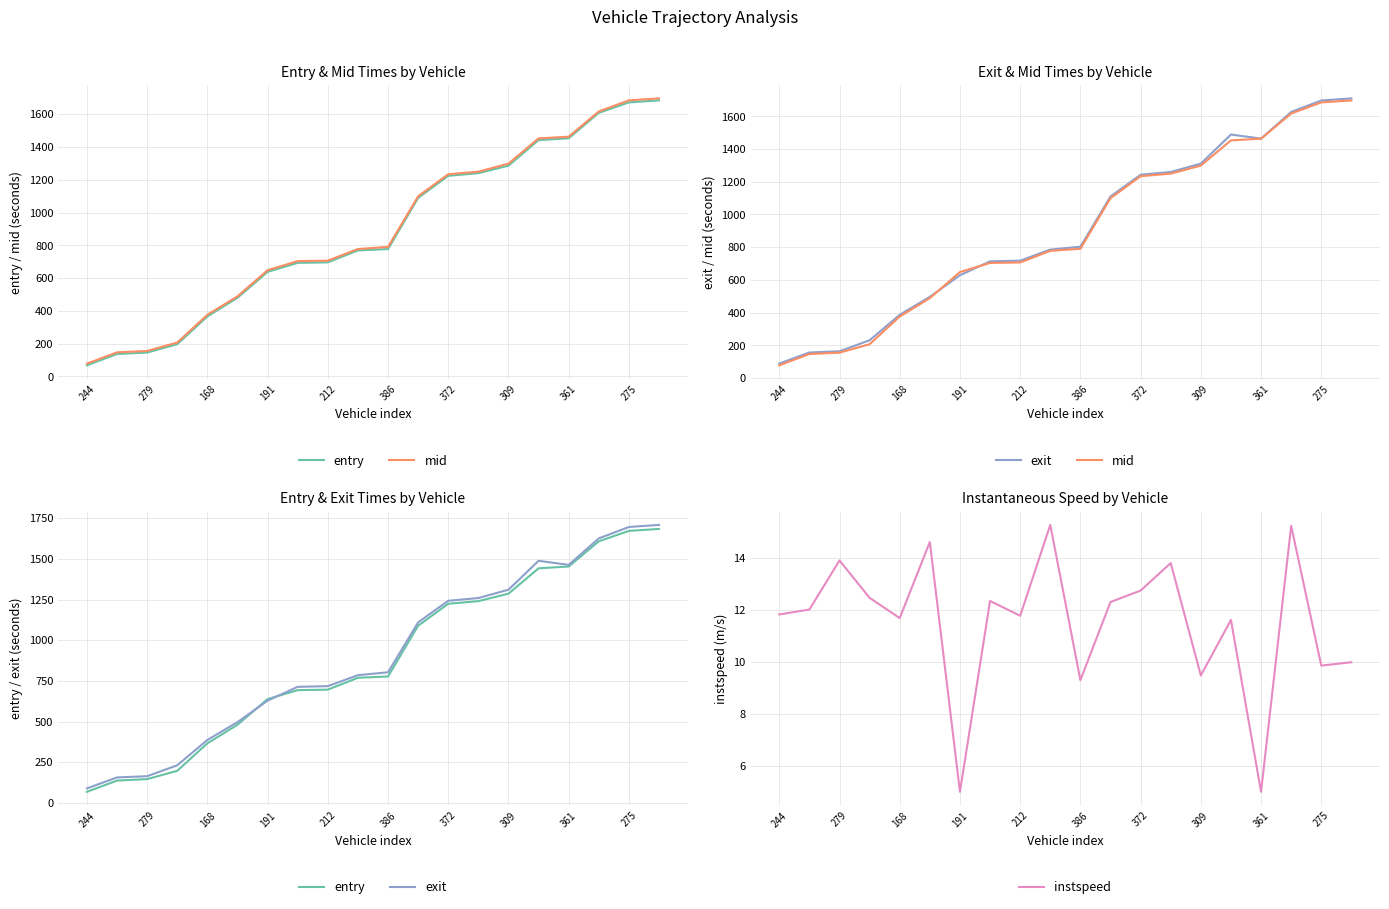

What is the highest value of the instspeed series?

15.3